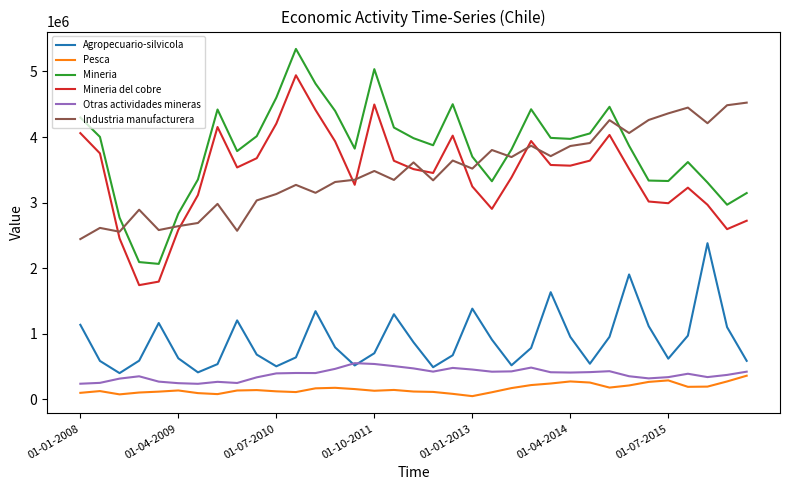

Count the number of data series in this chart.

6